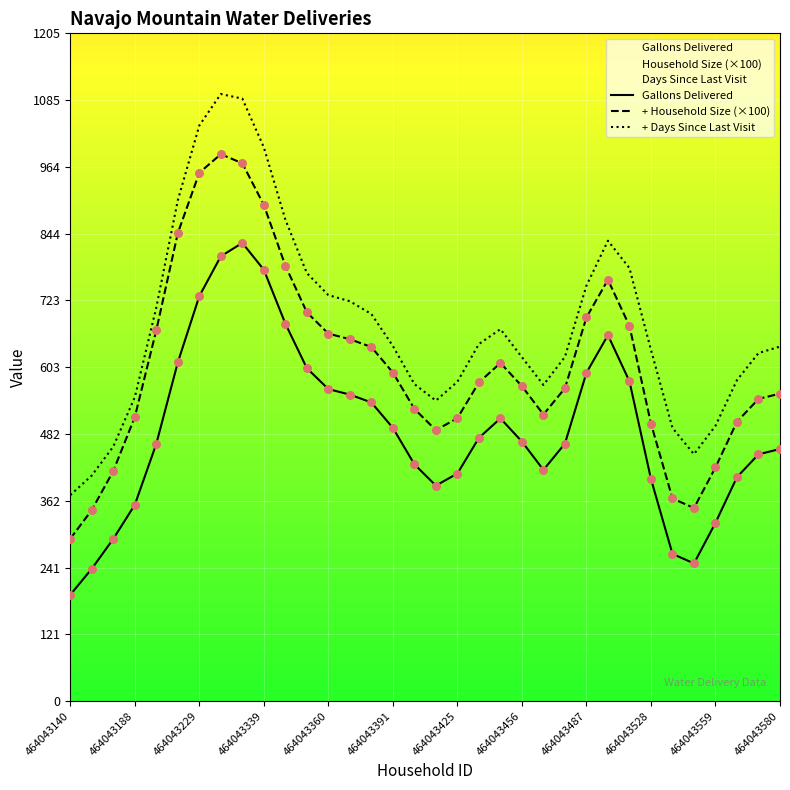

Which series reaches the maximum Y coordinate?

+ Days Since Last Visit